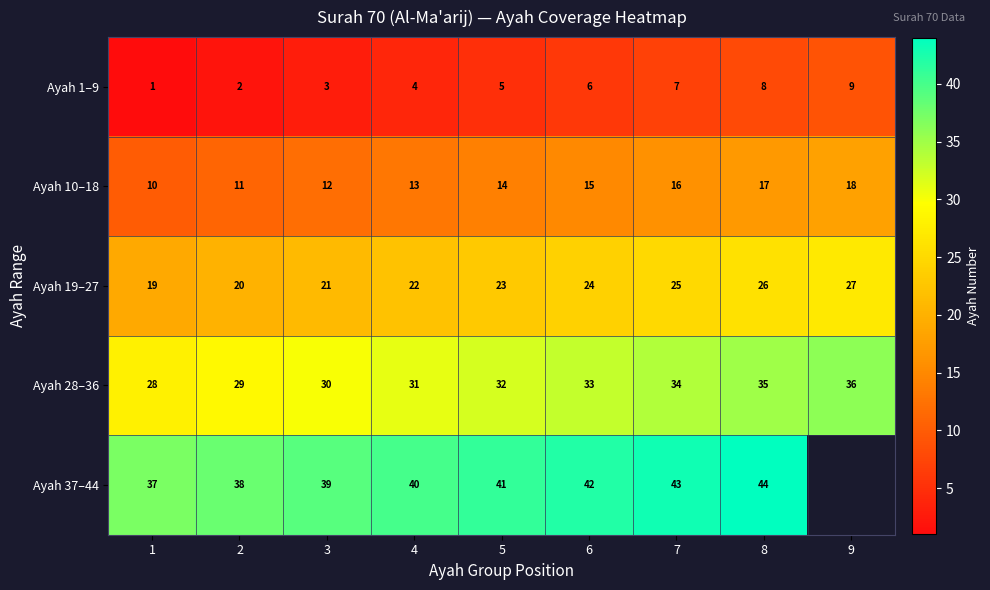

Which has a higher value, 5 or 9?

9